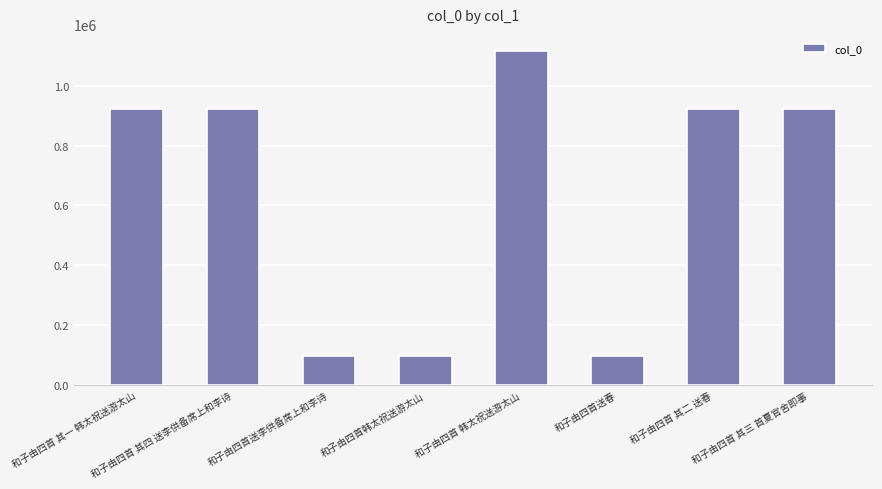

The chart shows a value of 99057 at 和子由四首送春. True or false?

True